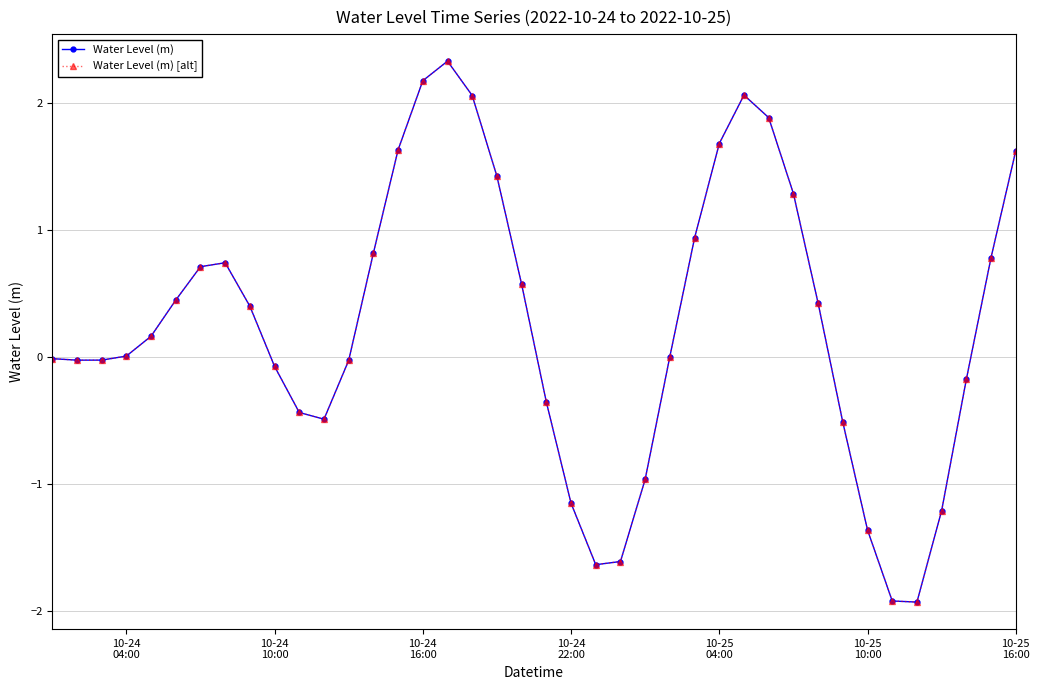

True or false: Water Level (m) has more than 2 interior local peaks.

True